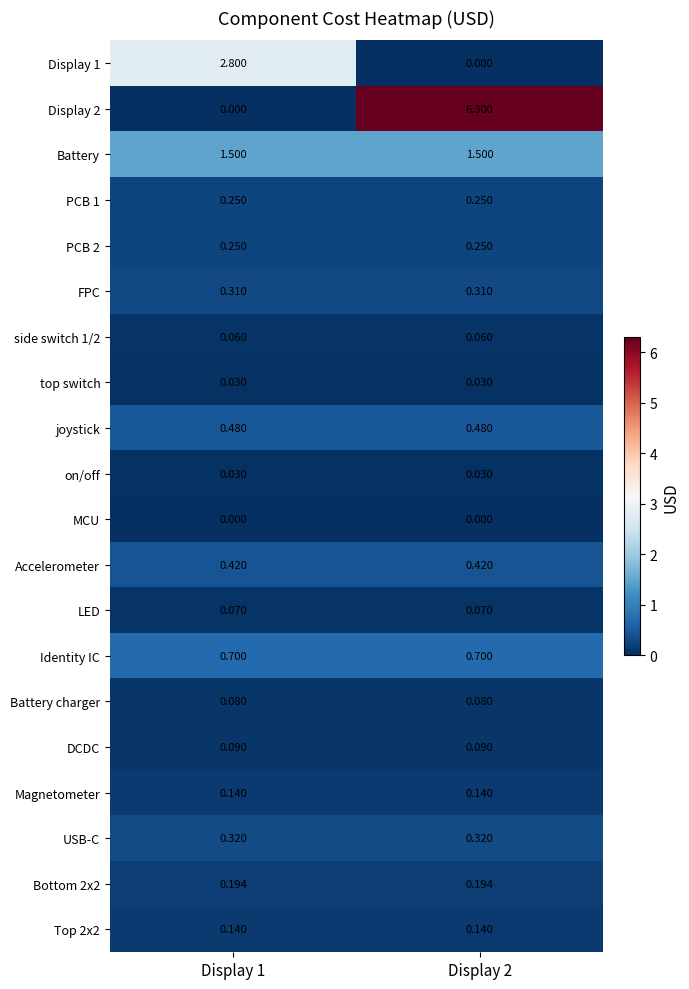

Is the value of FPC at Display 1 greater than the value of Battery at Display 1?

No